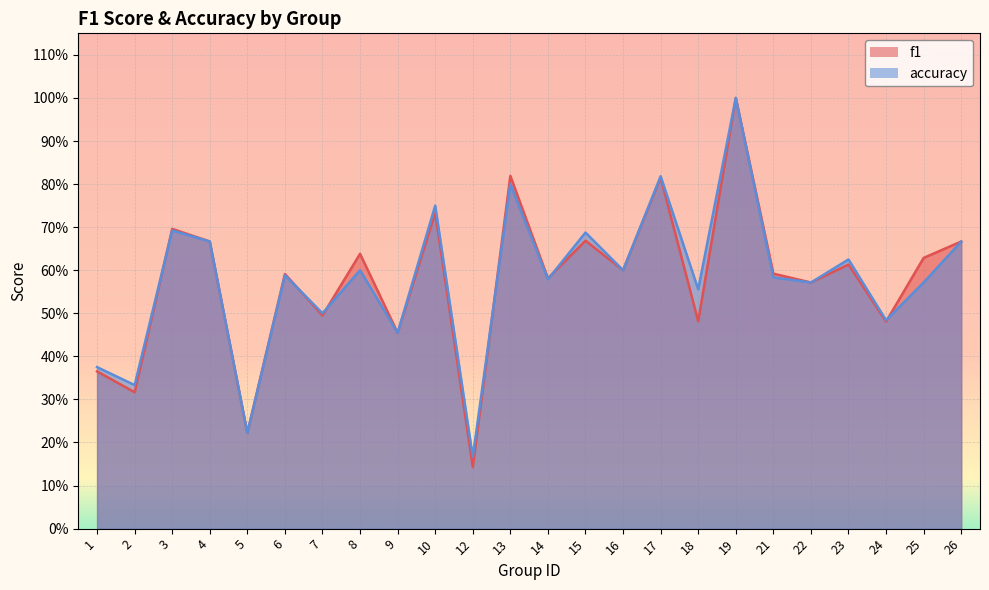

What is the difference between the second highest and second lowest values in the accuracy series?

0.6